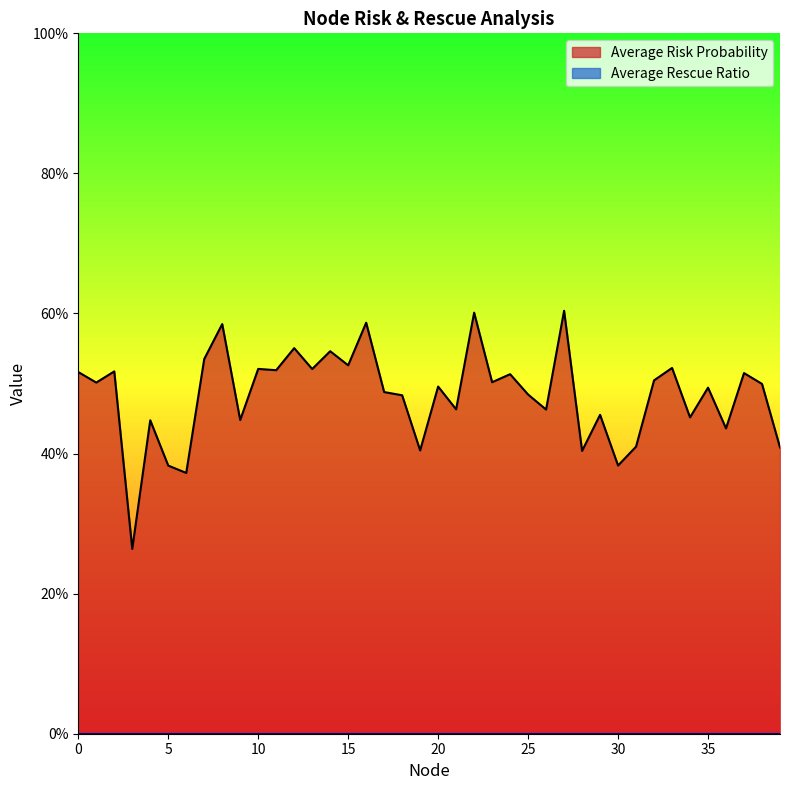

Between 28 and 21, which is larger?

21